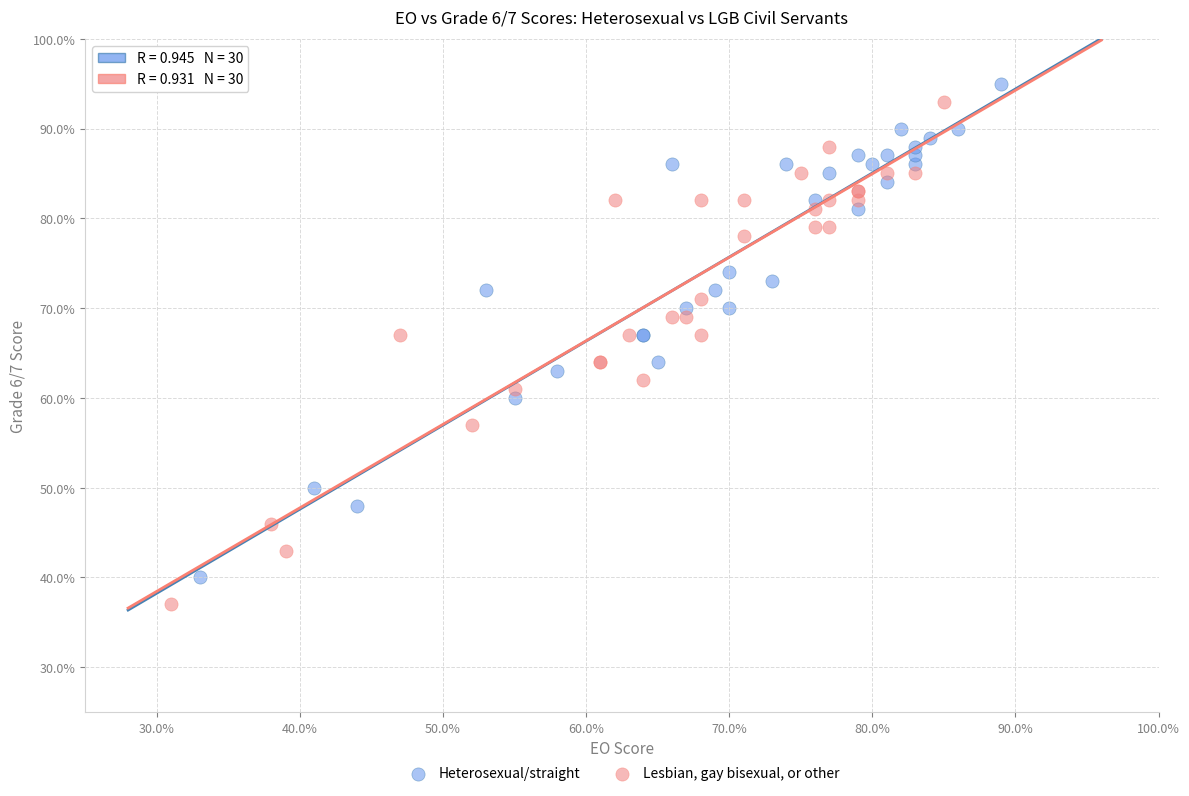

Which series contains the lowest Y value?

Lesbian, gay bisexual, or other